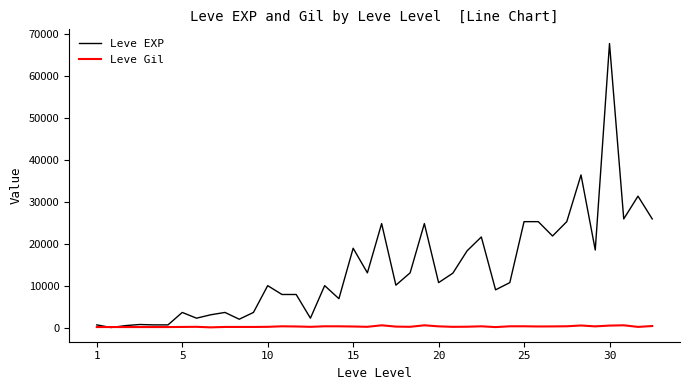

Rank the series by their average value, from lowest to highest.

Leve Gil, Leve EXP